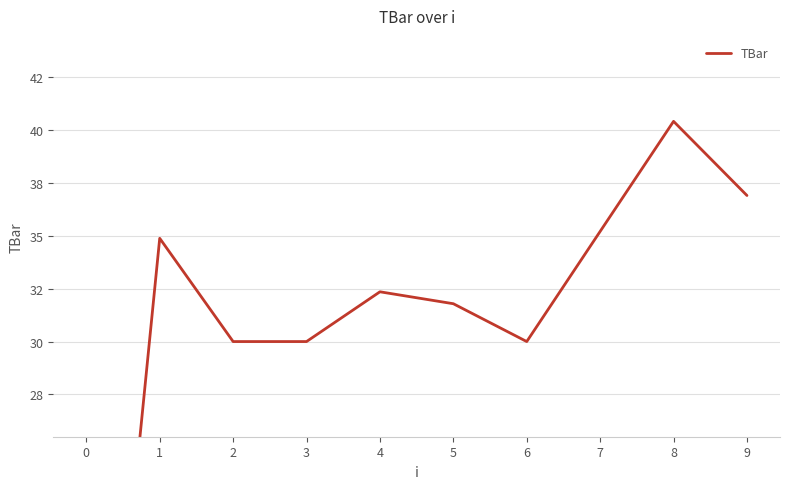

At which category does the data reach its first local peak?

1